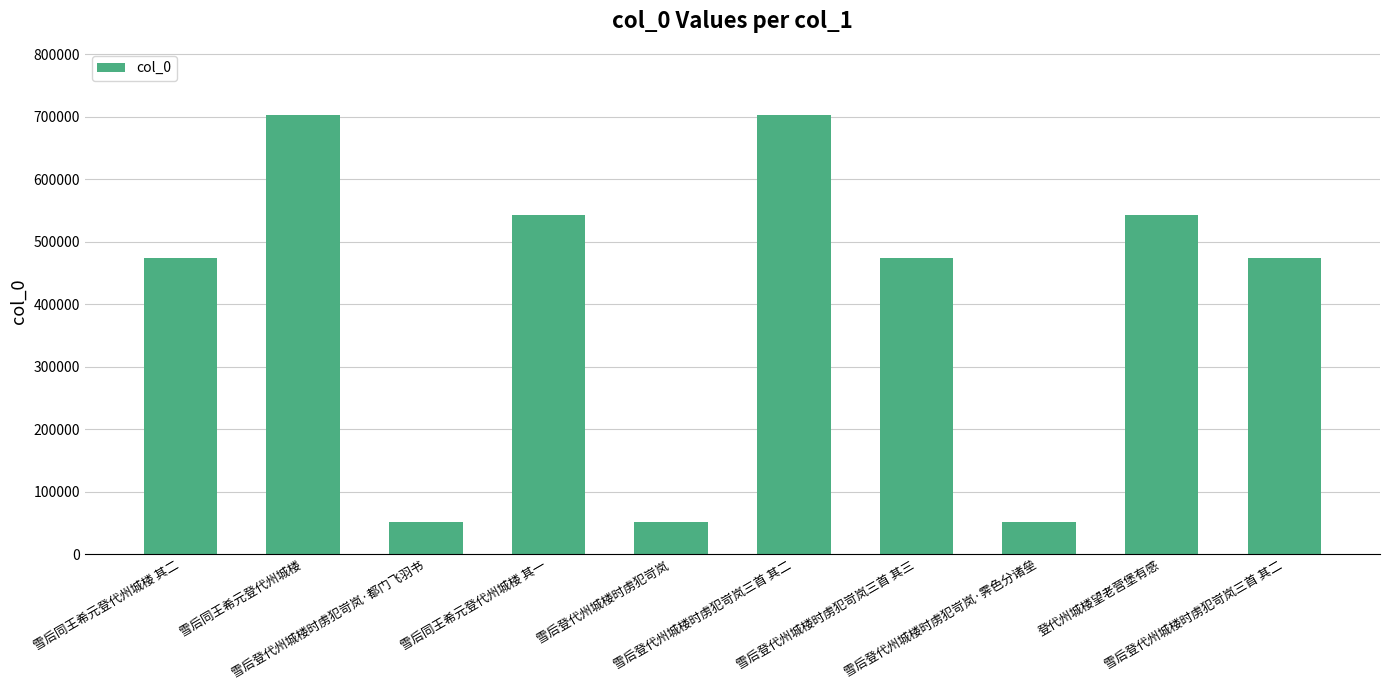

Which category has the highest value across all series?

雪后同王希元登代州城楼